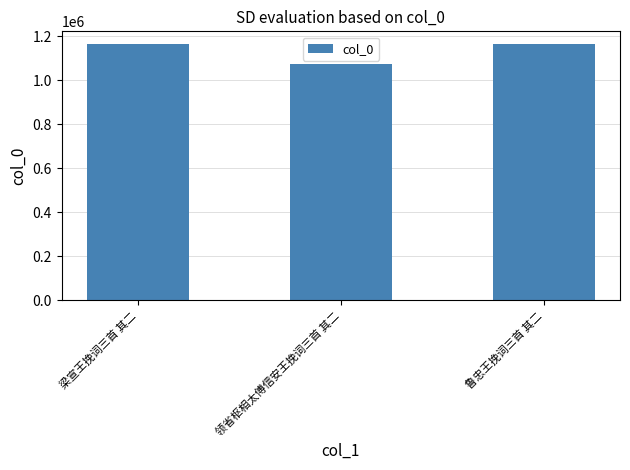

What value does the data have at 梁宣王挽词三首 其二?

1164465